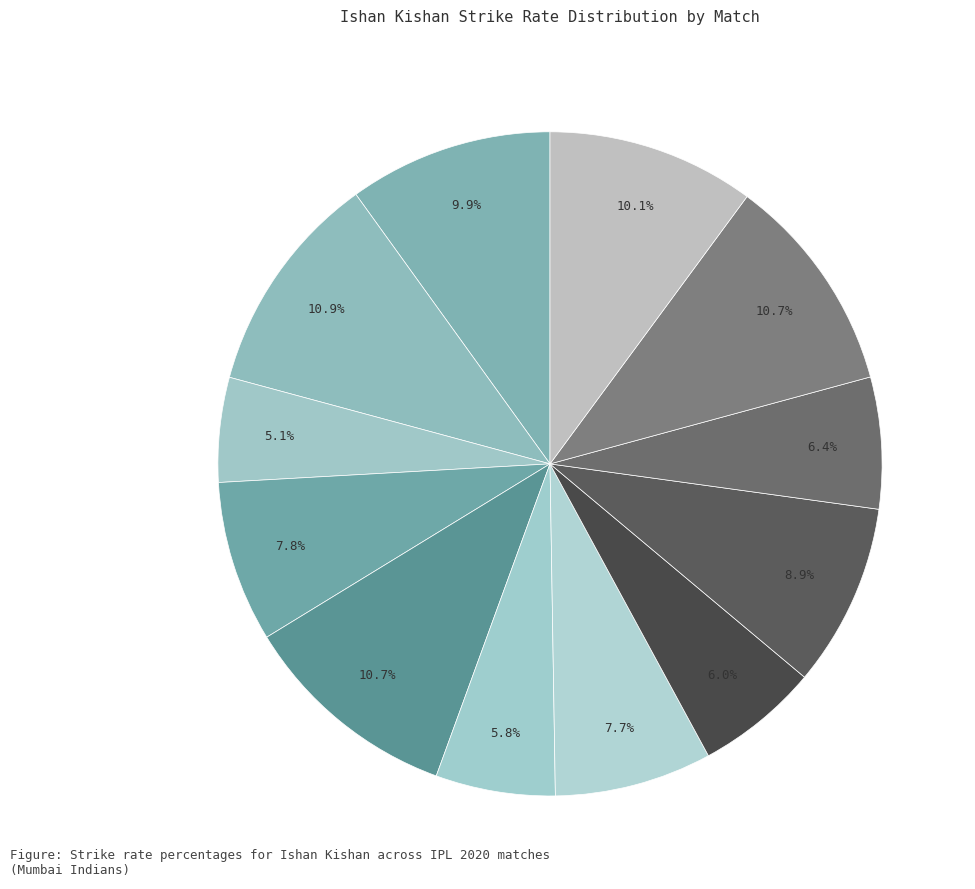

What is the largest slice in the pie chart?

Delhi Capitals (Oct 11)